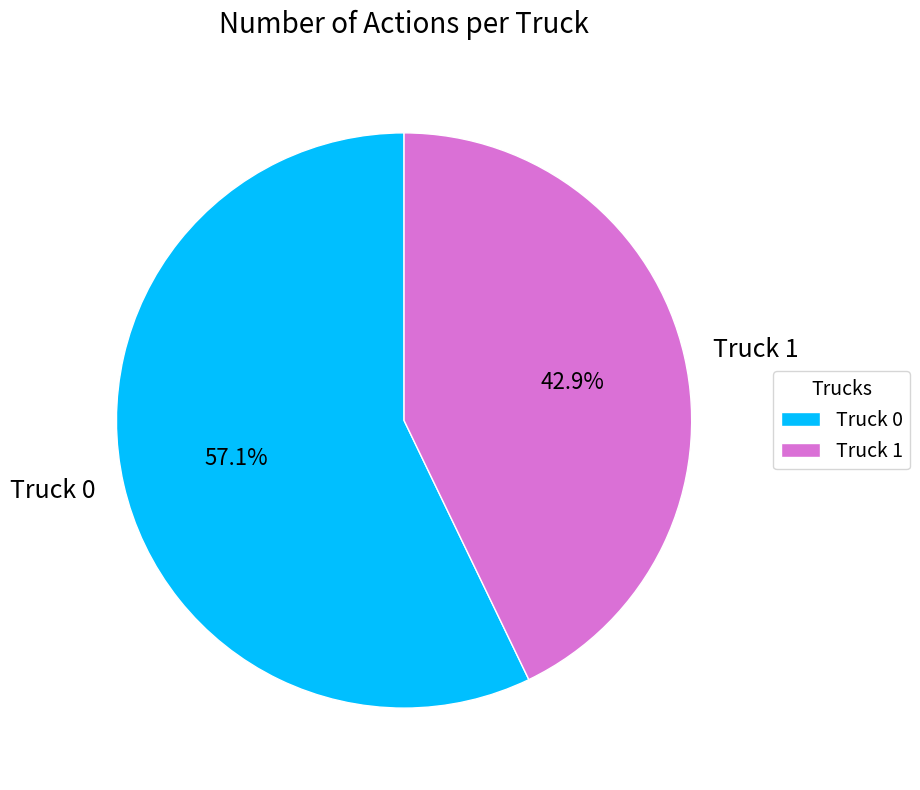

True or false: Truck 0 accounts for 57% of the total.

True